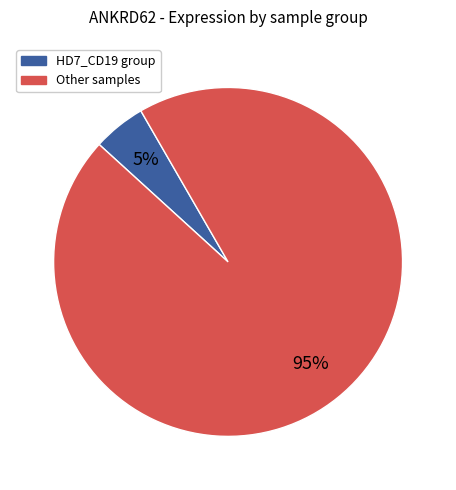

To the nearest percent, what is the average slice percentage?

50%